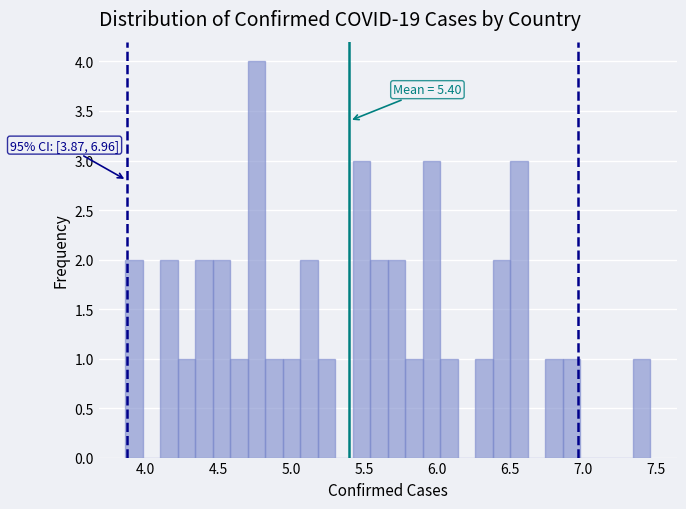

Read against the x-axis, roughly where is the centre of the tallest bar?

4.75